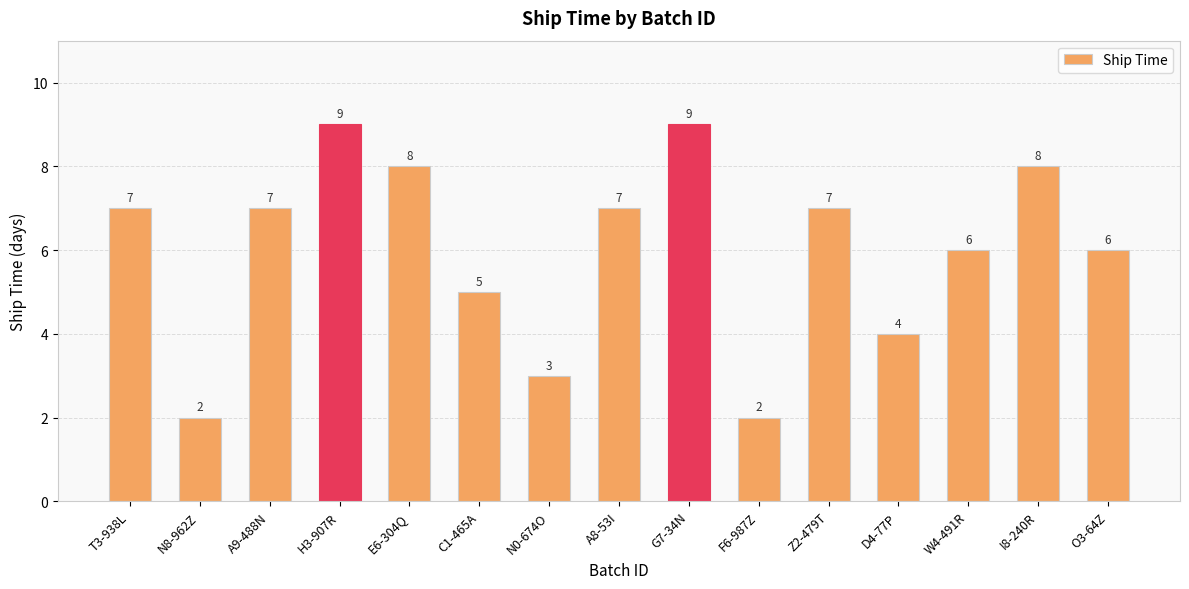

Reading right to left, extract all data points from this chart.

6	8	6	4	7	2	9	7	3	5	8	9	7	2	7